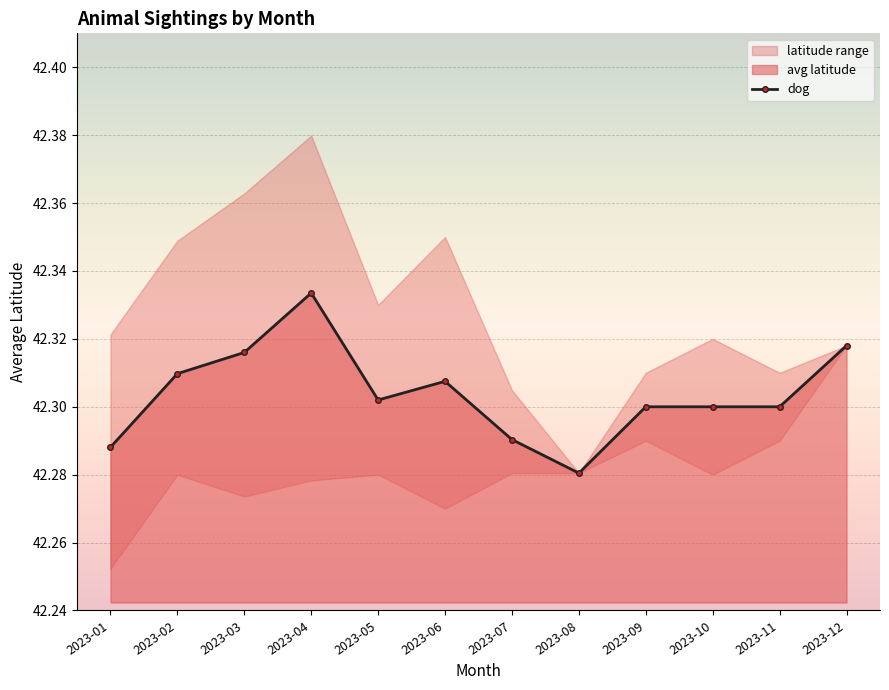

Approximately how many times larger is the value at 2023-03 compared to 2023-02?

1.0